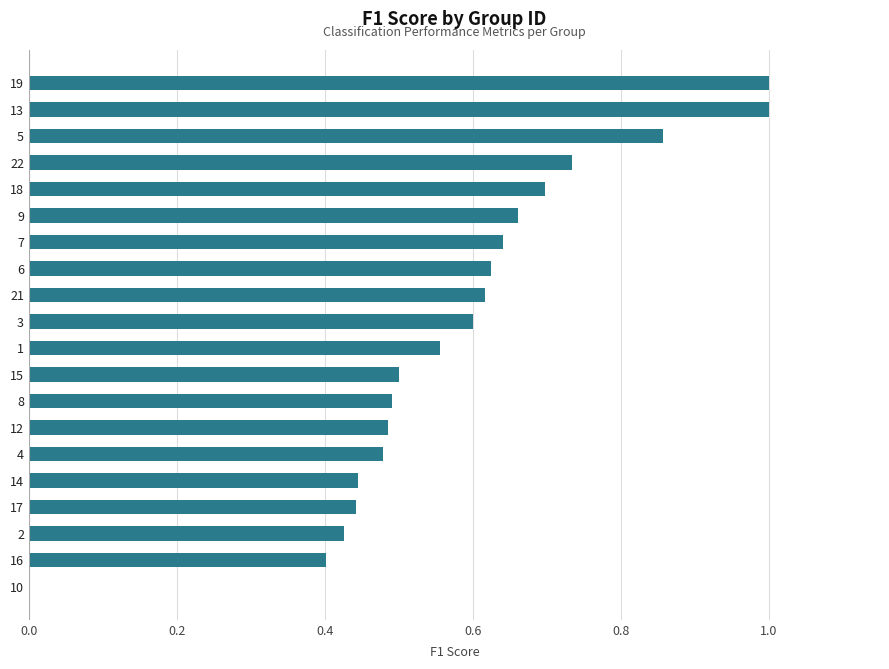

What is the greatest value displayed?

1.0